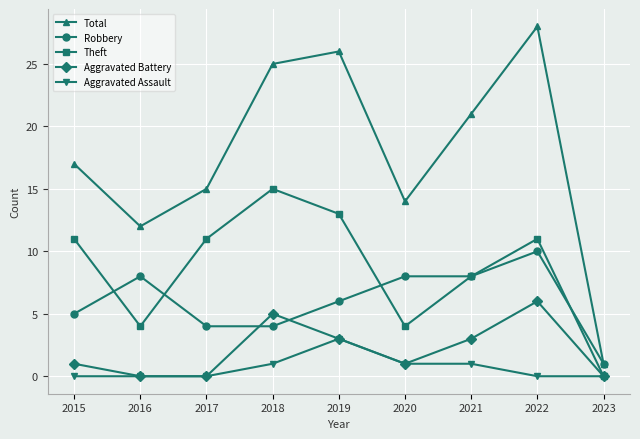

Which series has the widest spread of values?

Total